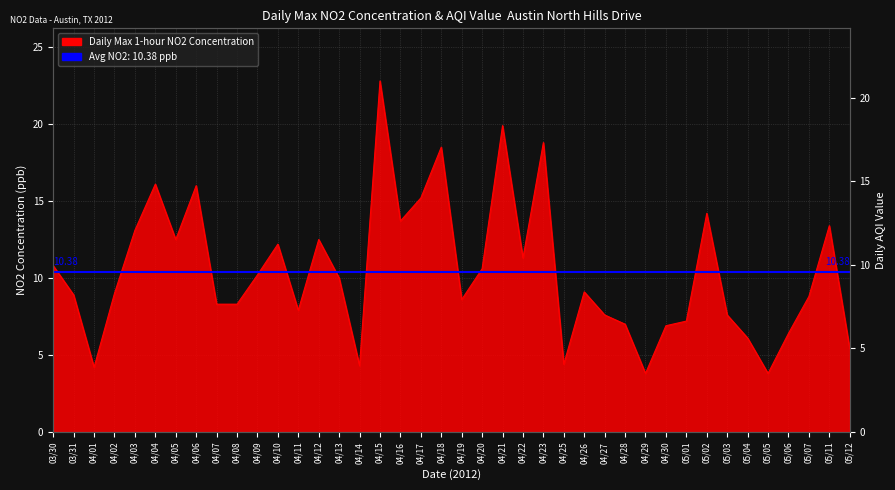

Reading left to right, extract all data points from this chart.

9	8	4	8	12	15	11	15	8	8	9	11	7	11	9	4	21	12	14	17	8	9	18	10	17	4	8	7	7	3	6	7	13	7	6	3	6	8	12	5